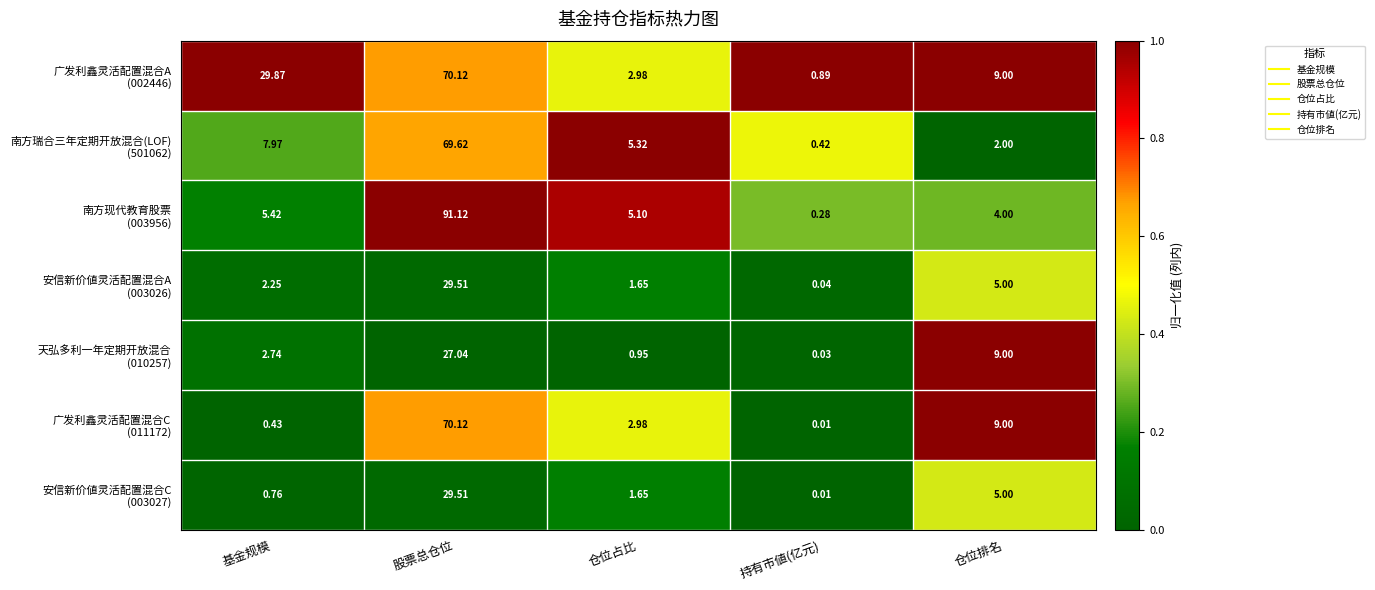

At which category is the sum across all series the highest?

股票总仓位